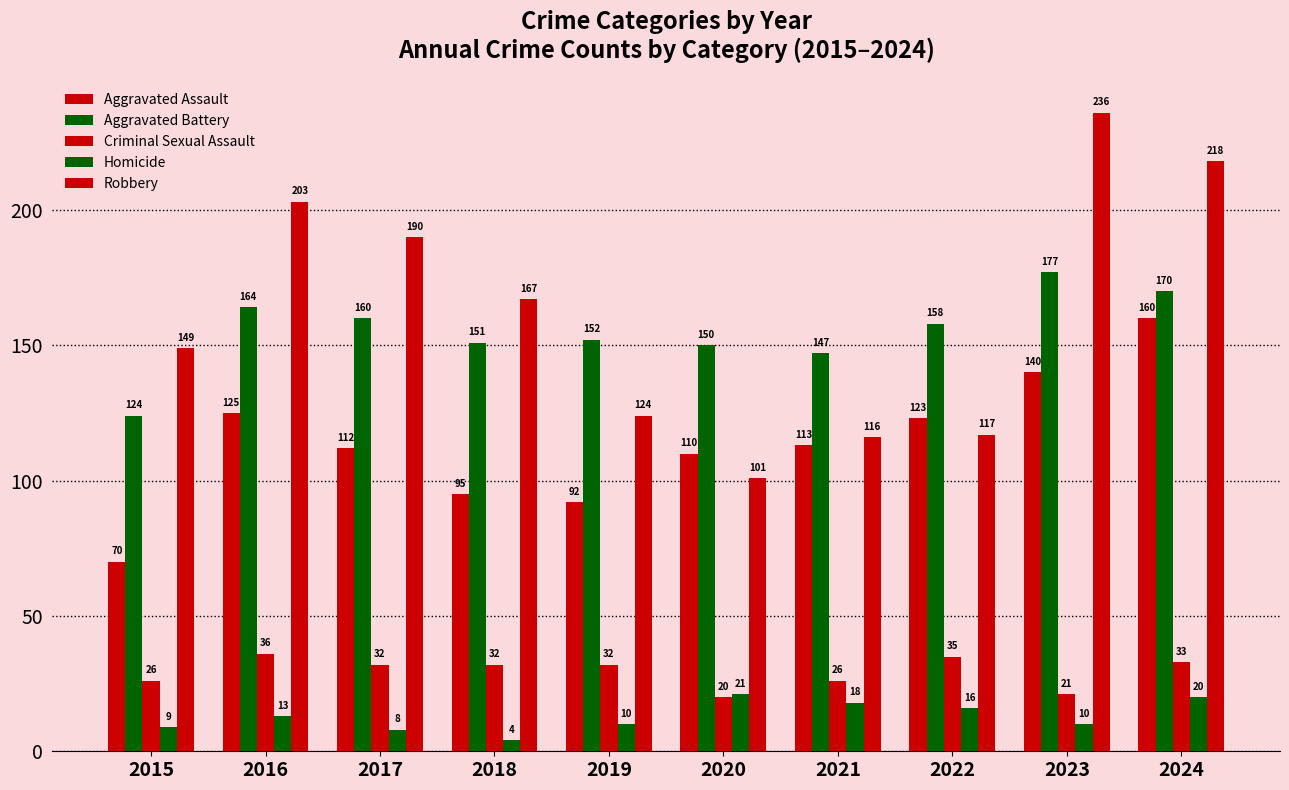

What is the difference between the maximum and second lowest values in the Homicide series?

13